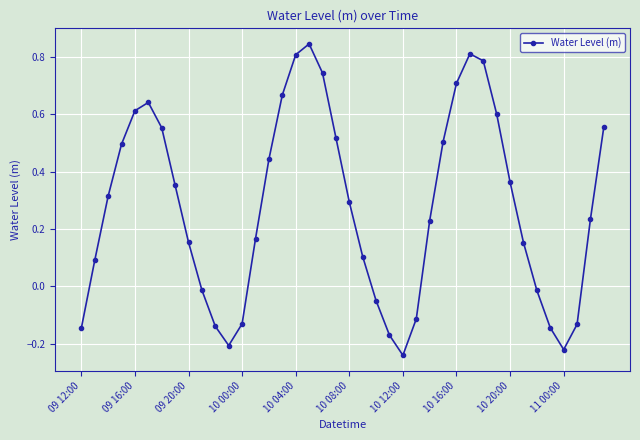

True or false: there are more than 2 points higher than both neighbors.

True